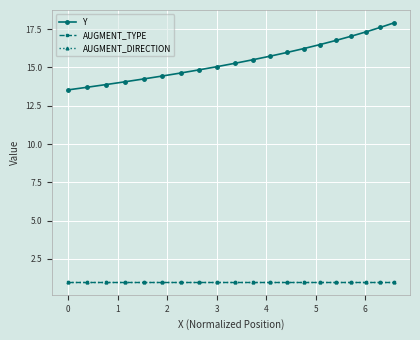

Reading left to right, list all the values displayed in this chart.

Y: 13.5	13.7	13.9	14.1	14.3	14.4	14.6	14.8	15.1	15.3	15.5	15.7	16.0	16.2	16.5	16.8	17.0	17.3	17.6	17.9
AUGMENT_TYPE: 1.0	1.0	1.0	1.0	1.0	1.0	1.0	1.0	1.0	1.0	1.0	1.0	1.0	1.0	1.0	1.0	1.0	1.0	1.0	1.0
AUGMENT_DIRECTION: 1.0	1.0	1.0	1.0	1.0	1.0	1.0	1.0	1.0	1.0	1.0	1.0	1.0	1.0	1.0	1.0	1.0	1.0	1.0	1.0